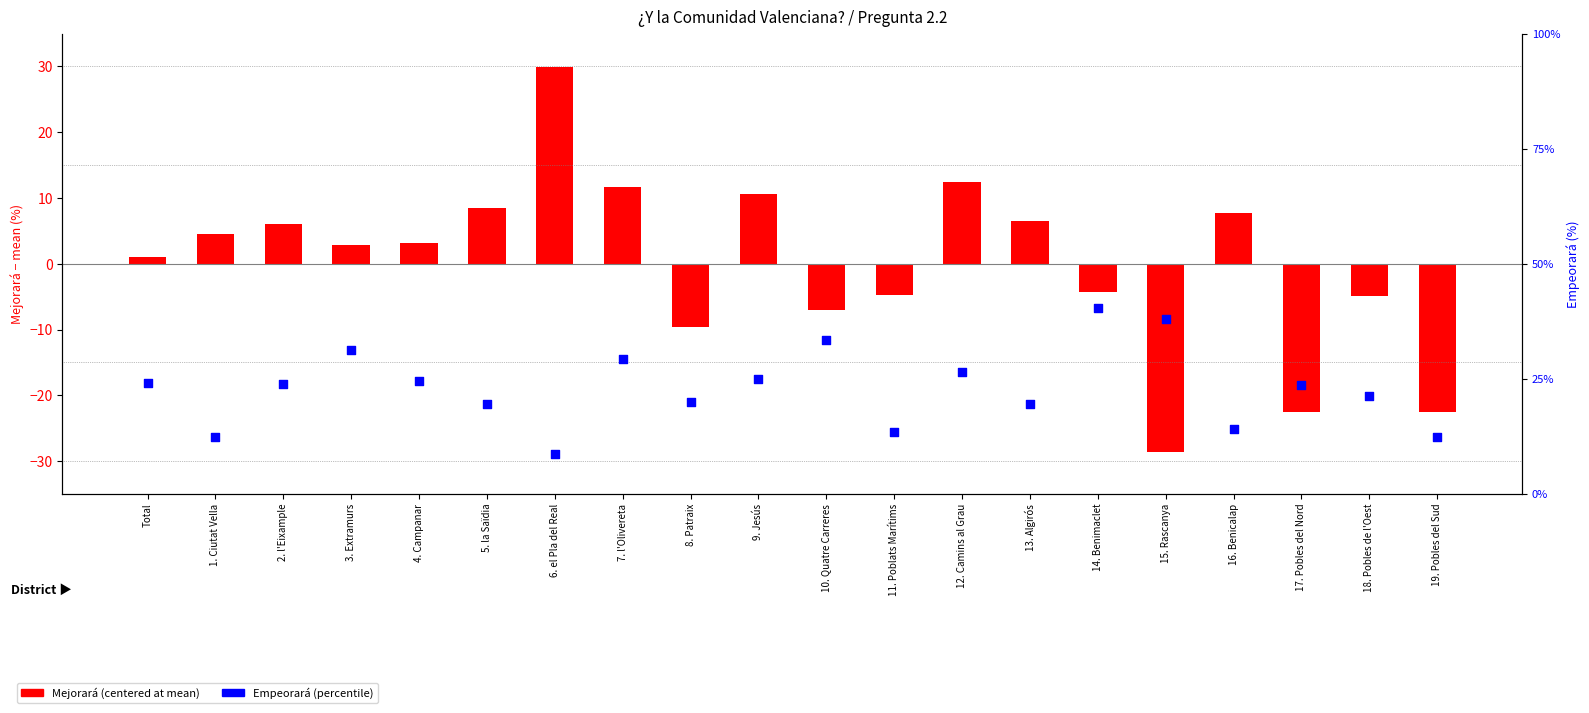

Which series has the largest Y range (max minus min)?

Mejorará (centered)